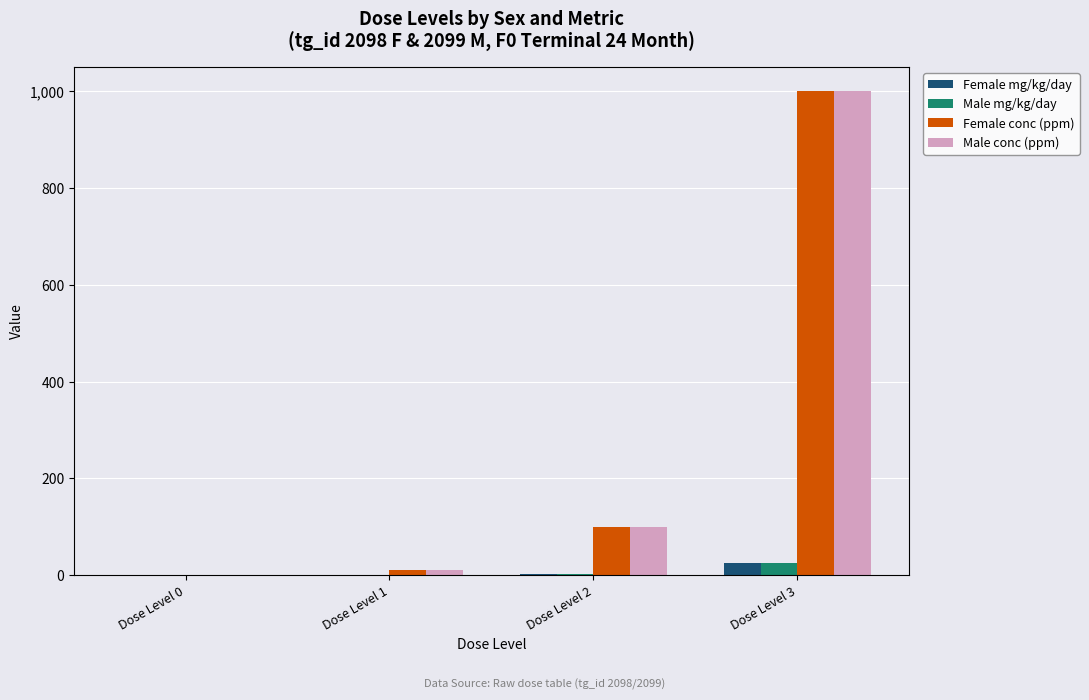

Which category has the highest value across all series?

Dose Level 3